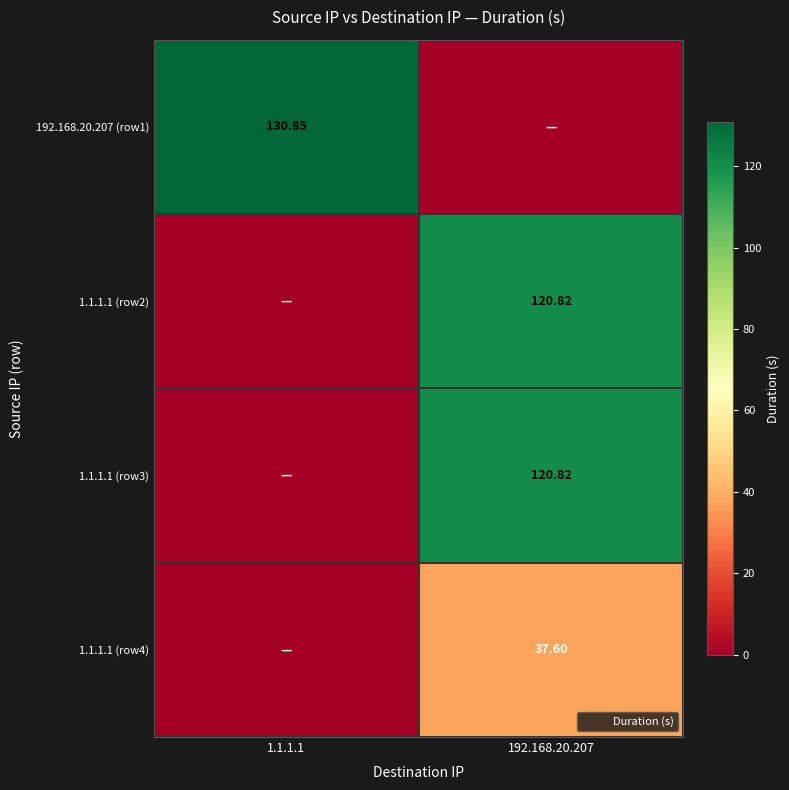

At which category is the sum across all series the highest?

192.168.20.207